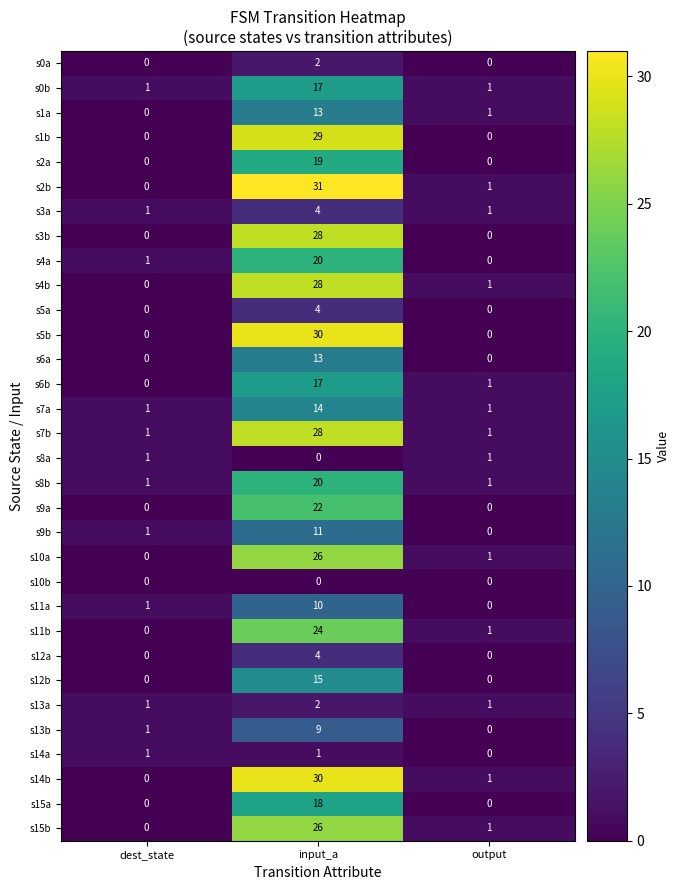

What is the average value of the s4b series?

10